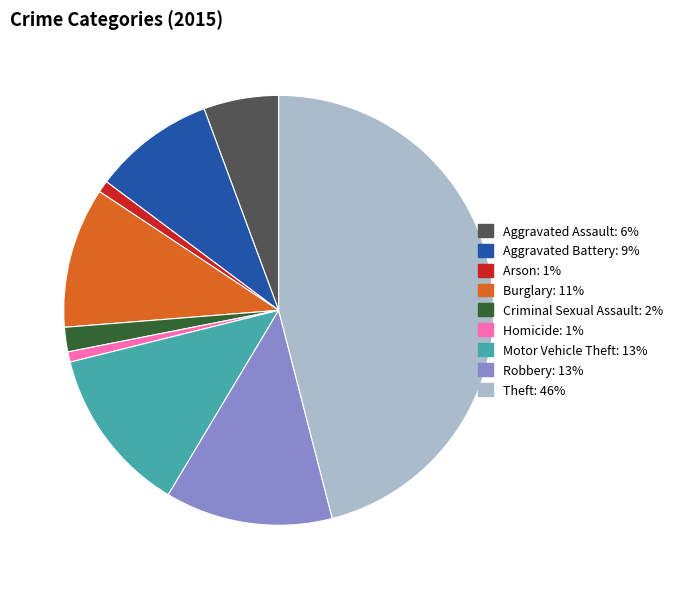

Is it true that Homicide is 8% of the pie?

False